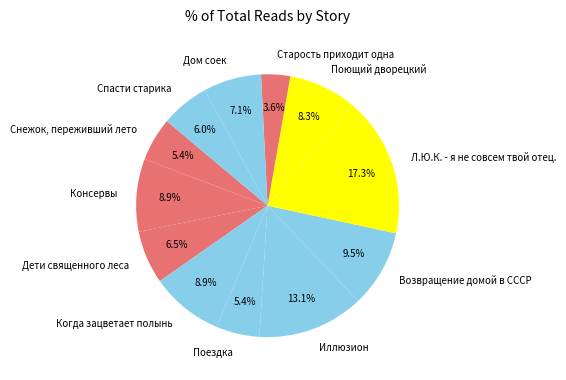

Approximately how many times larger is the value at Поездка compared to Консервы?

0.6